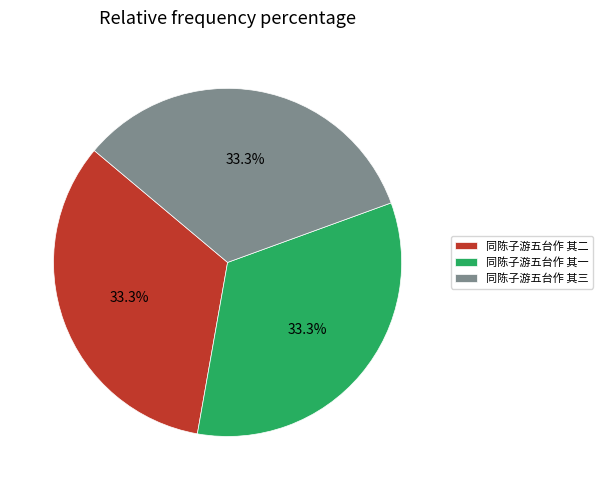

Approximately how many times larger is the value at 同陈子游五台作 其三 compared to 同陈子游五台作 其二?

1.0